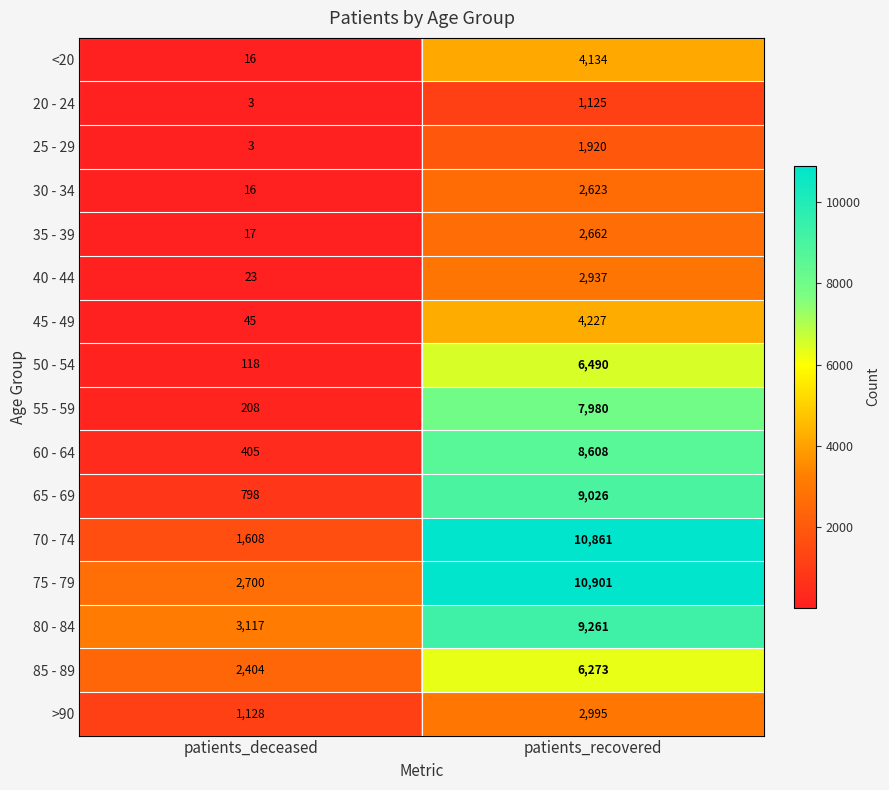

Read the 55 - 59 value at patients_recovered, to the nearest 10.

7980